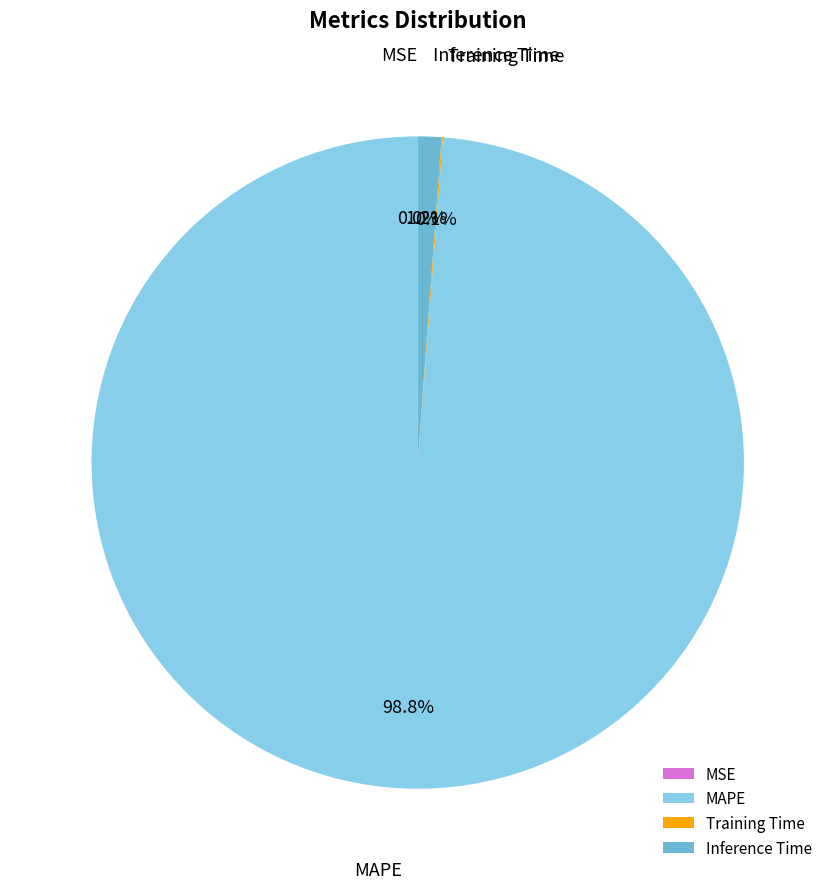

Which slice is the largest?

MAPE